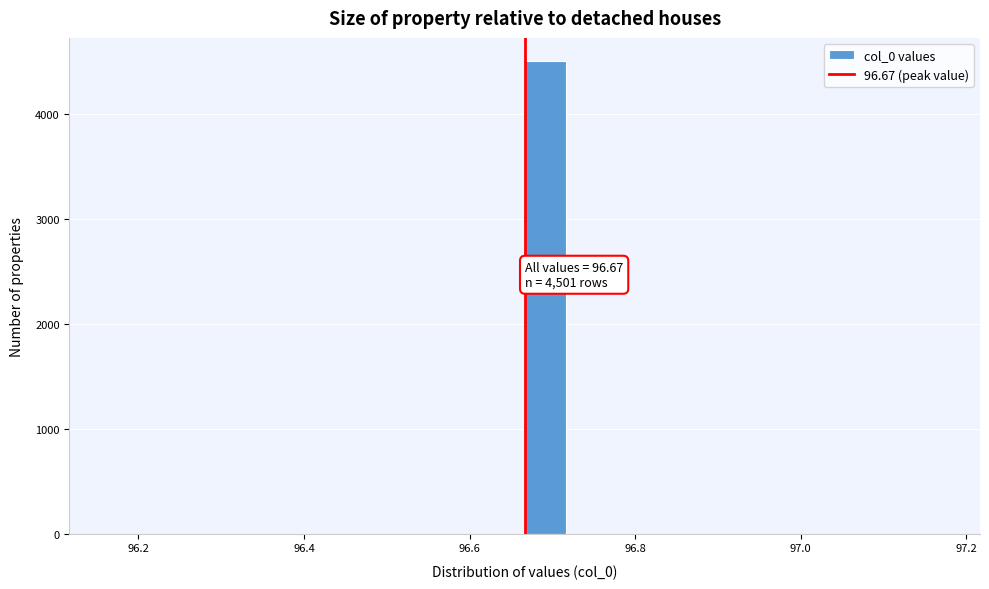

Around what value on the x-axis is the tallest bar? Give the approximate position of its centre, as read against the axis.

96.70